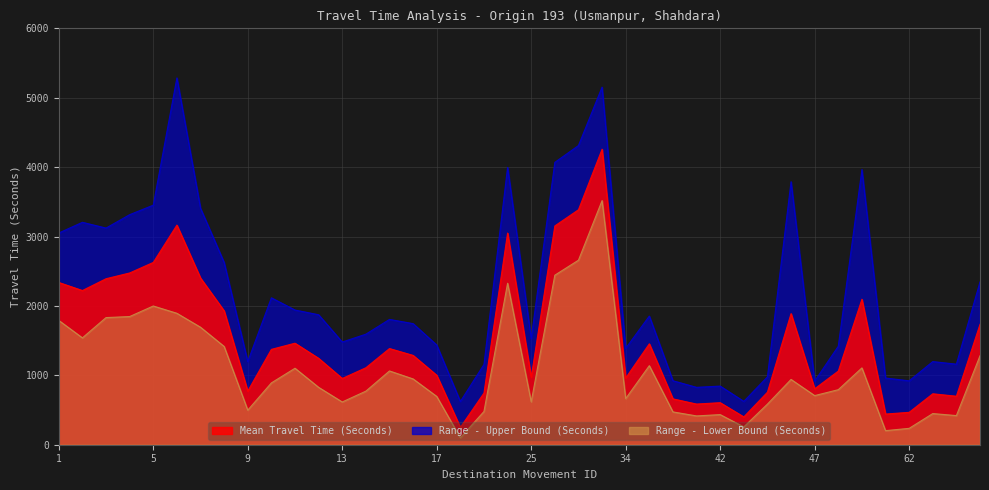

Is it true that Range - Lower Bound Travel Time (Seconds) equals 4865 at 32?

False